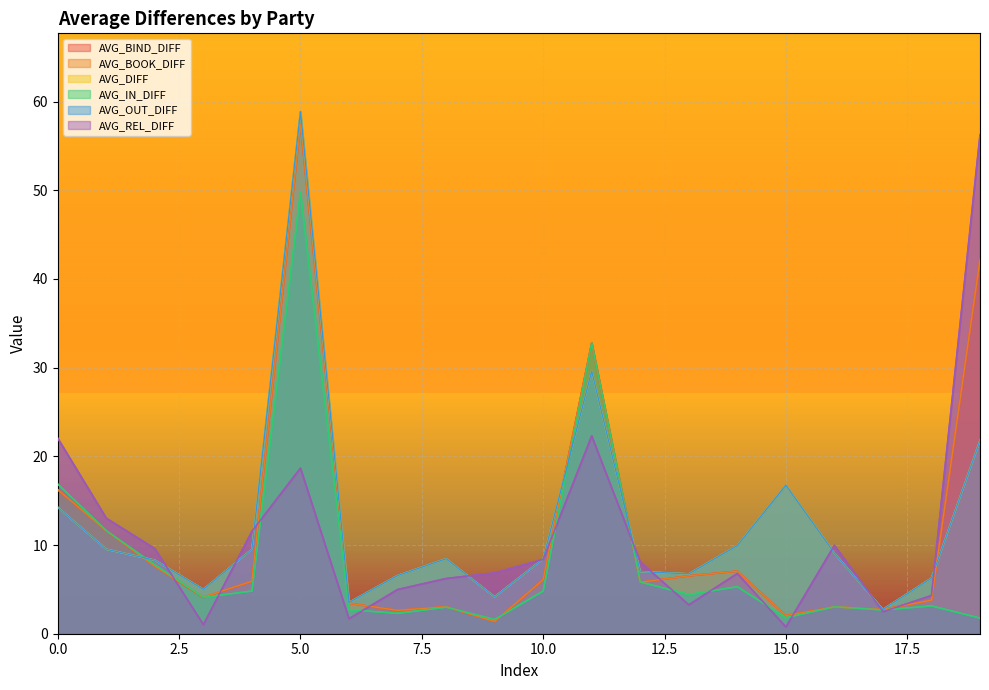

How many series are shown in this chart?

6